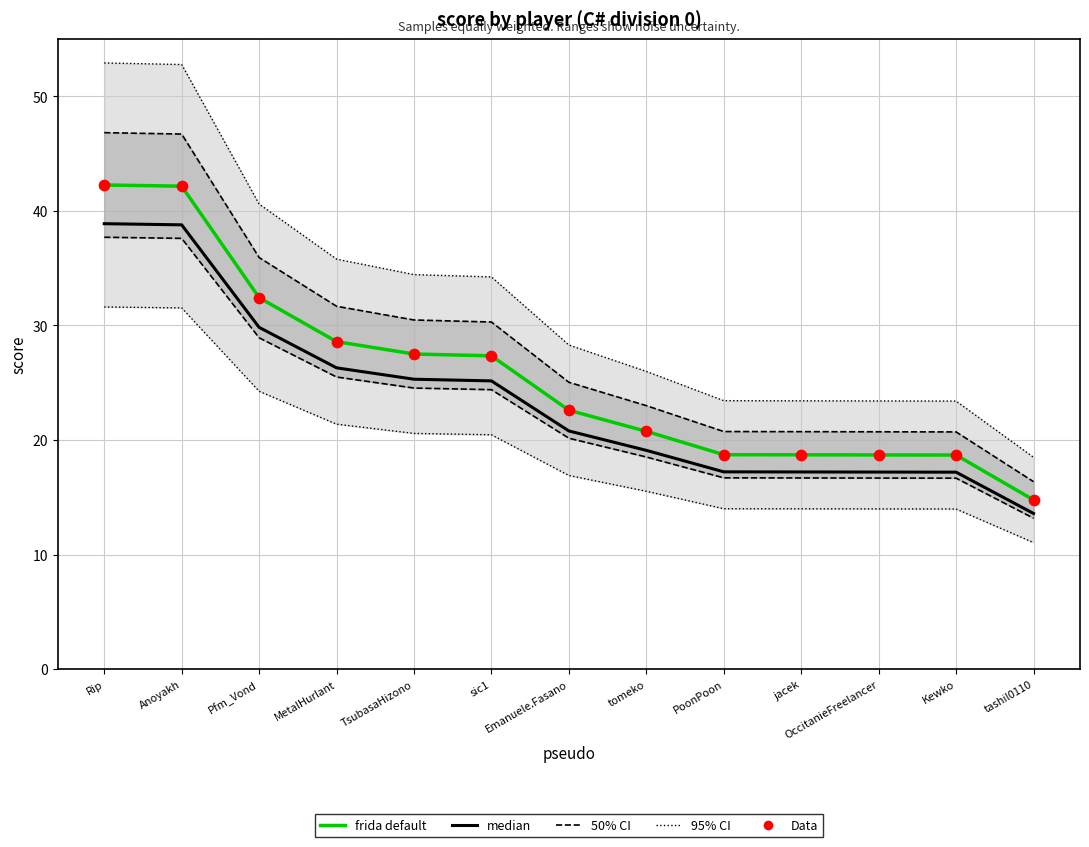

At which category is the sum across all series the highest?

Rip